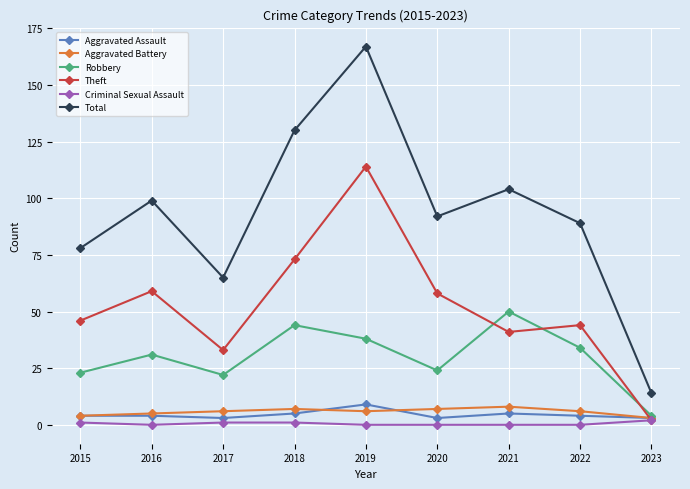

True or false: Aggravated Assault and Total cross at least once.

False